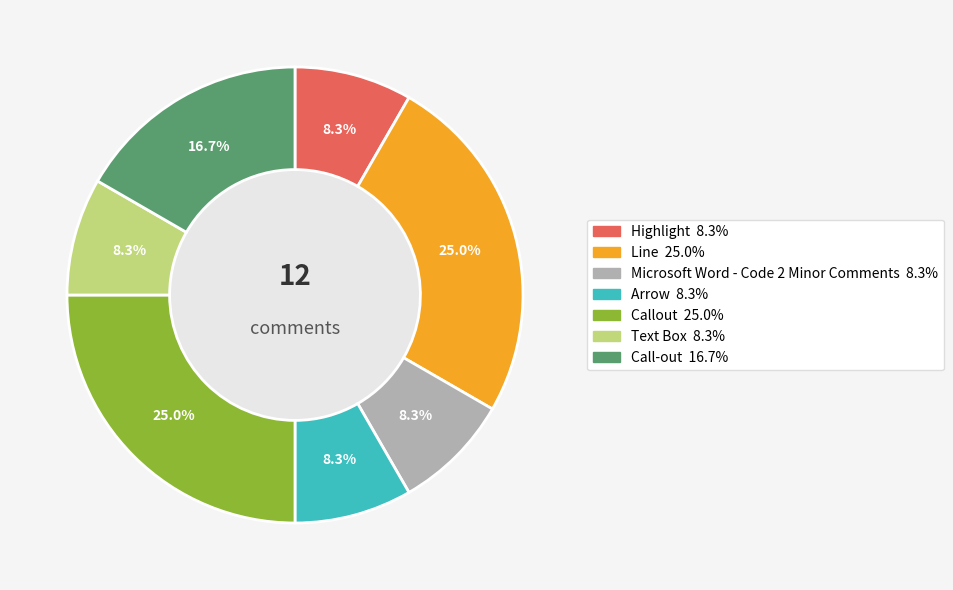

Is it true that Arrow is 1% of the pie?

False